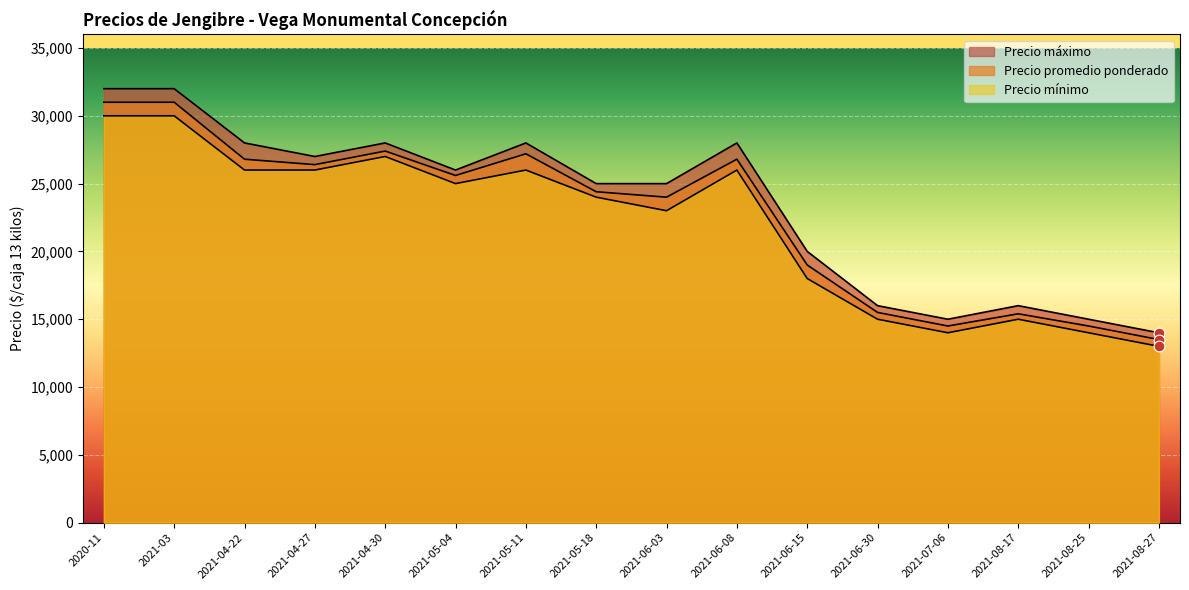

Which series contains the lowest Y value?

Precio mínimo